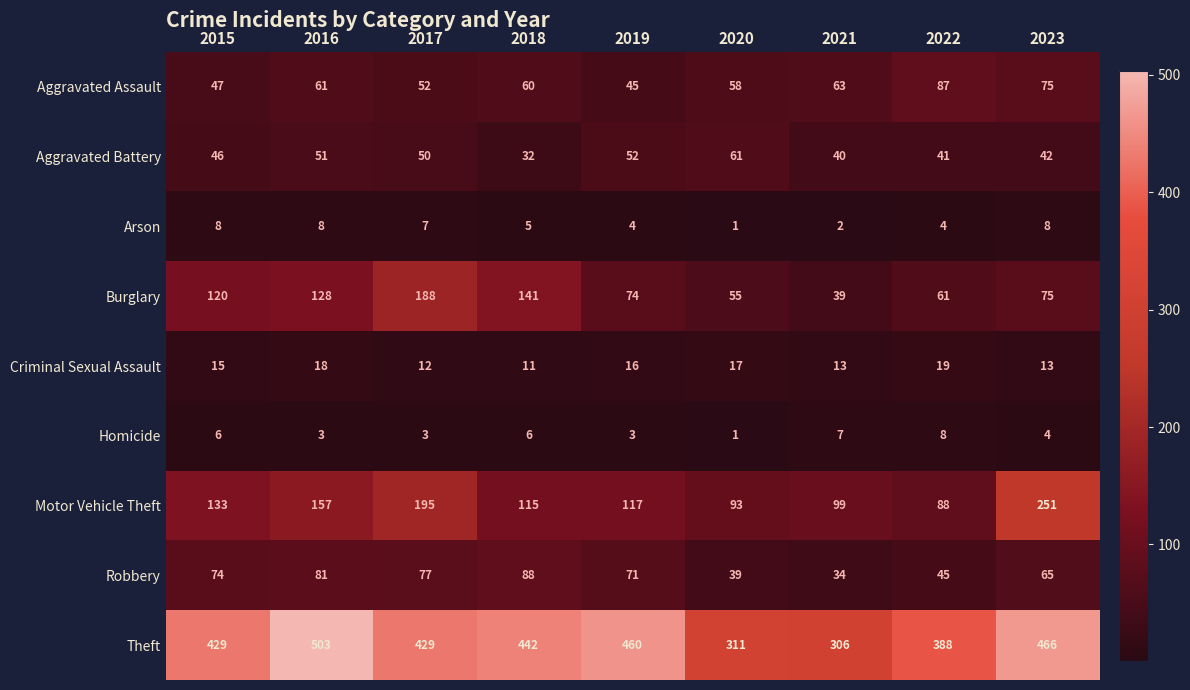

What is the spread (max minus min) of values at 2020?

310